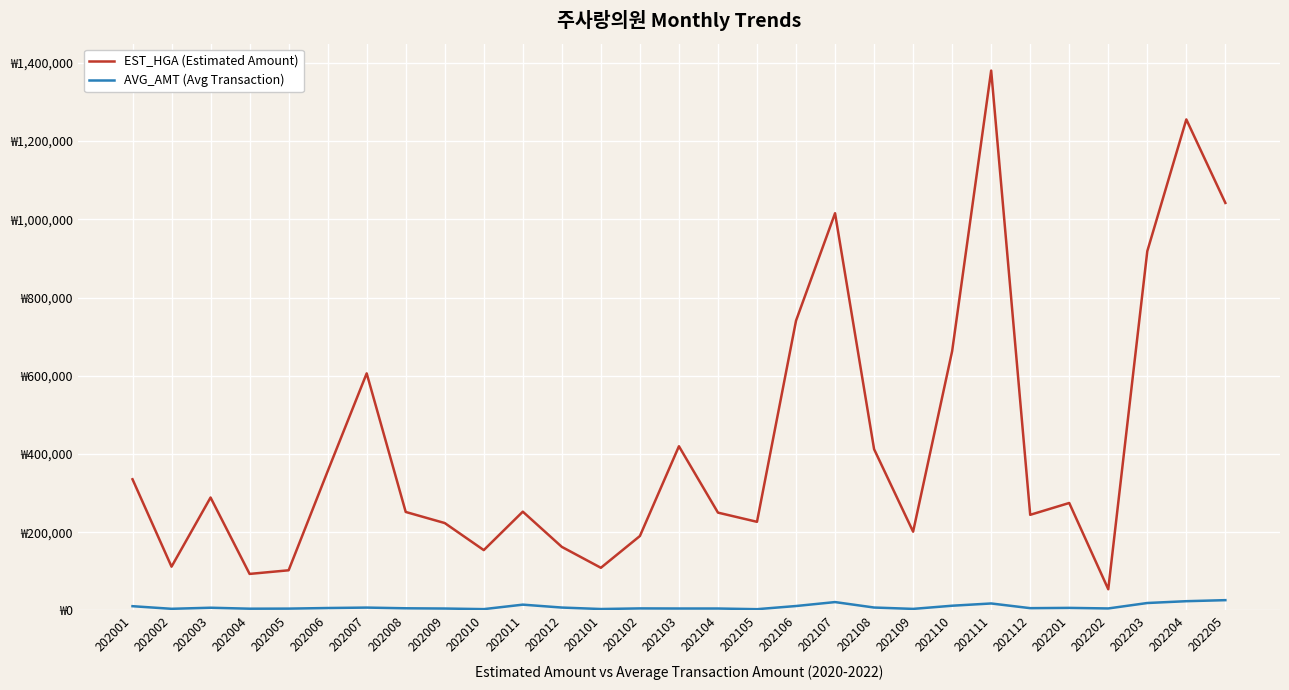

At which label is EST_HGA (Estimated Amount) closest to 717117?

202106